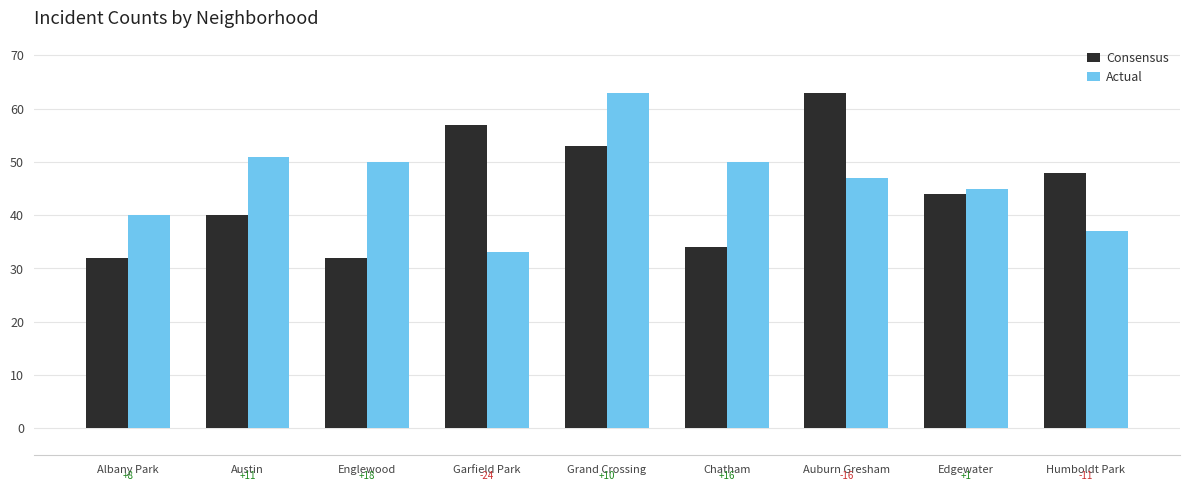

Is the value of Consensus at Humboldt Park greater than the value of Actual at Englewood?

No